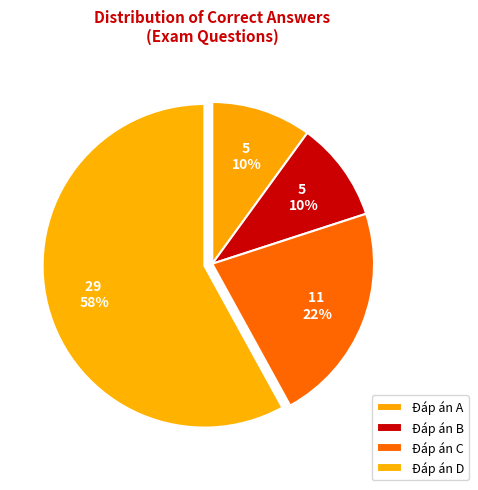

Rank the categories by value from lowest to highest.

A, B, C, D